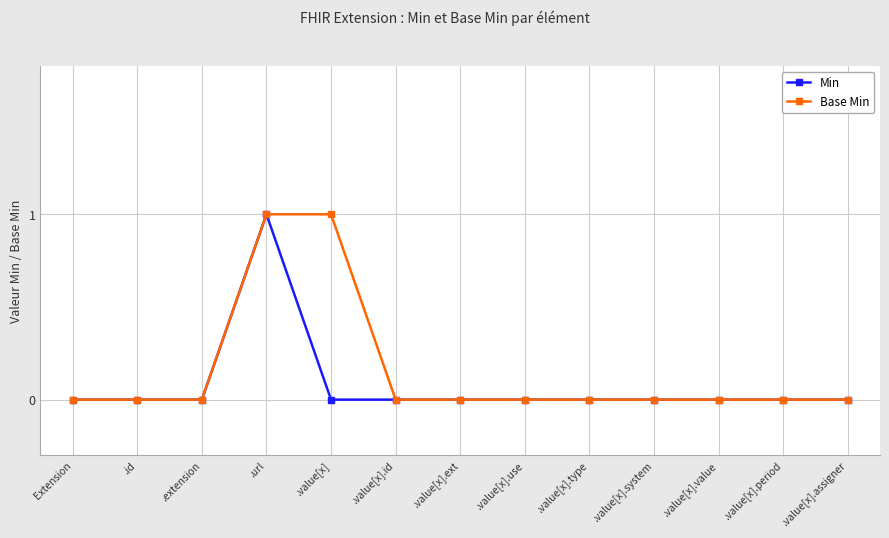

How many series are shown in this chart?

2